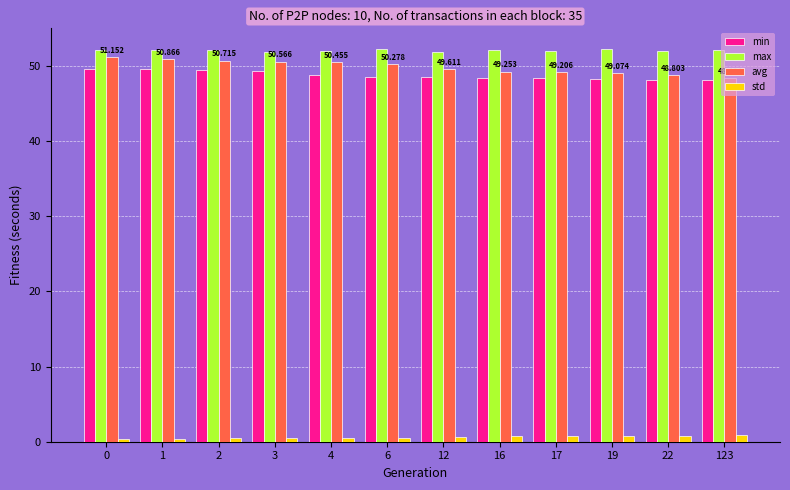

Does the chart contain stacked bars?

No